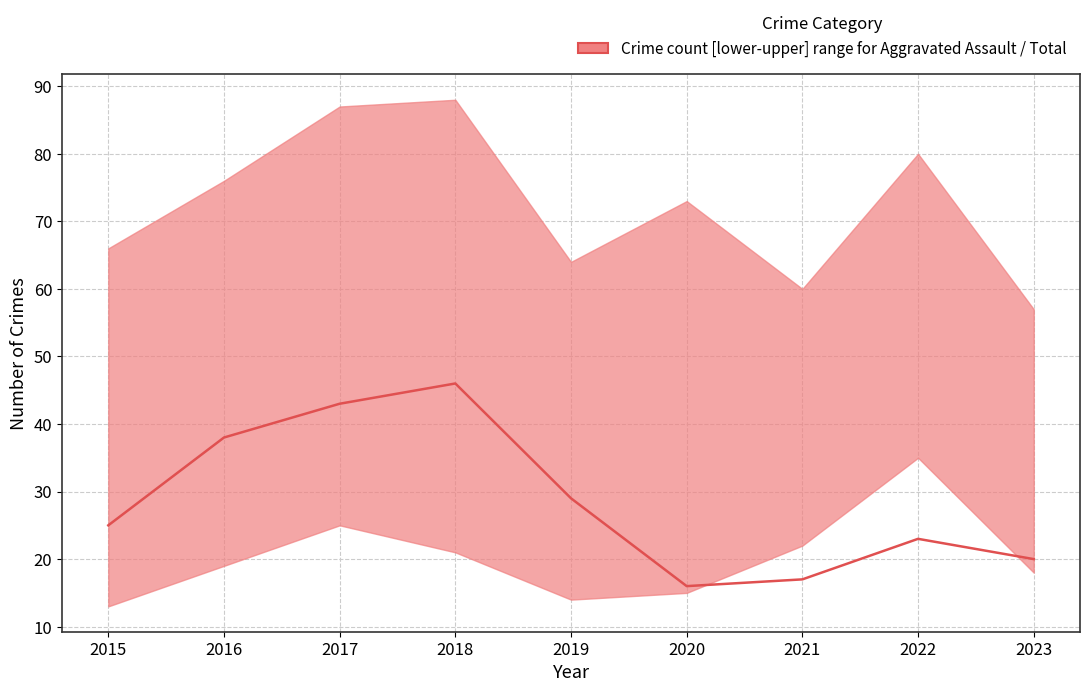

At which label does the data first exceed 25?

2016